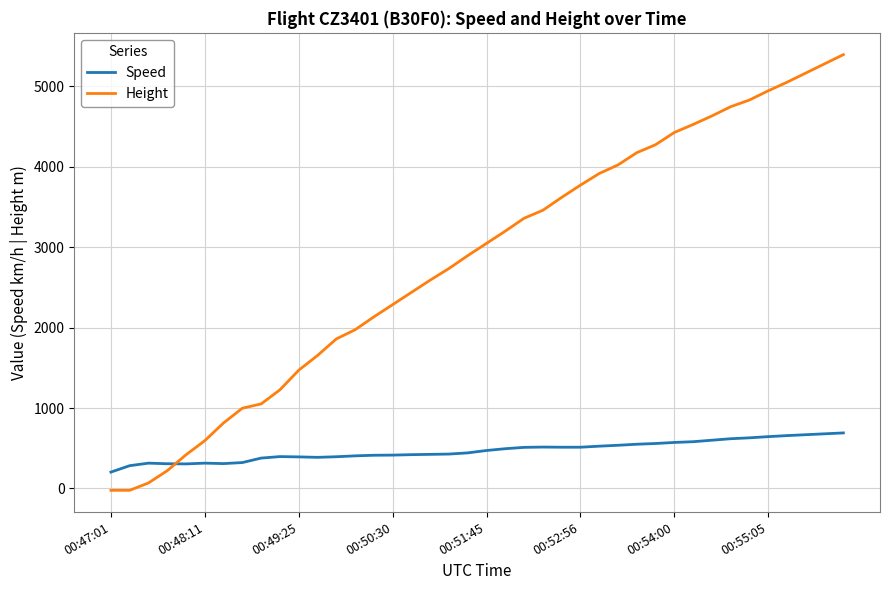

Rank the series by their average value, from highest to lowest.

Height, Speed